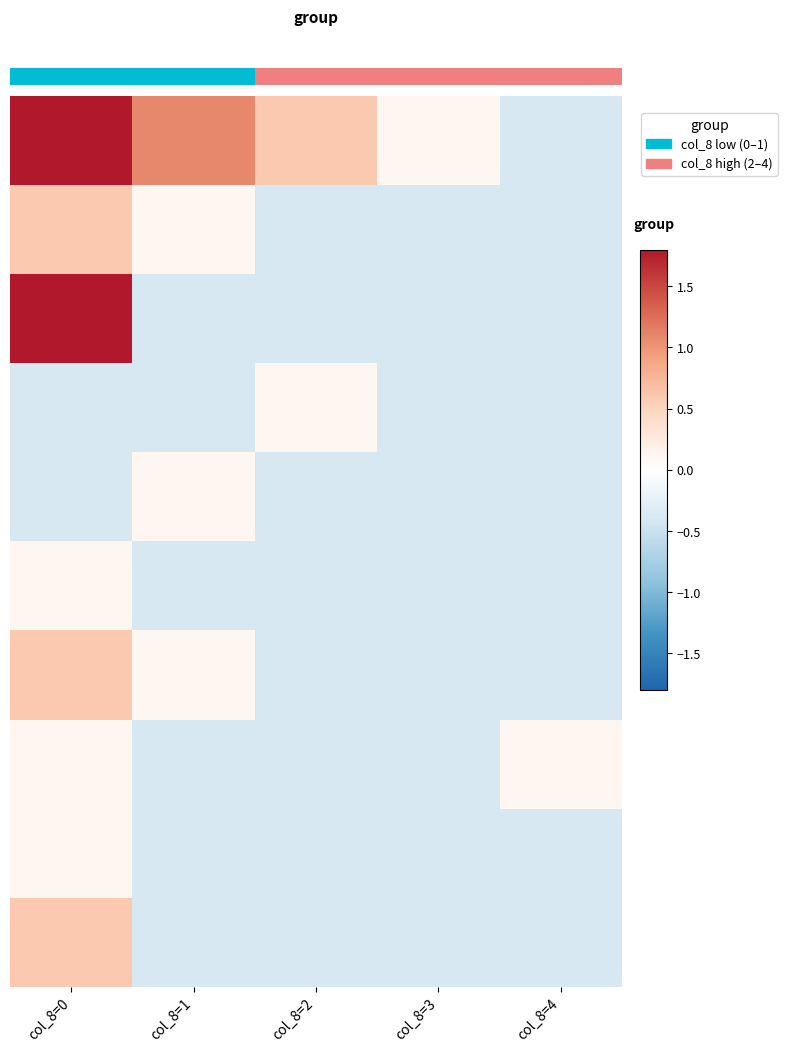

What is the difference between the maximum and minimum values in the row_5 series?

0.5